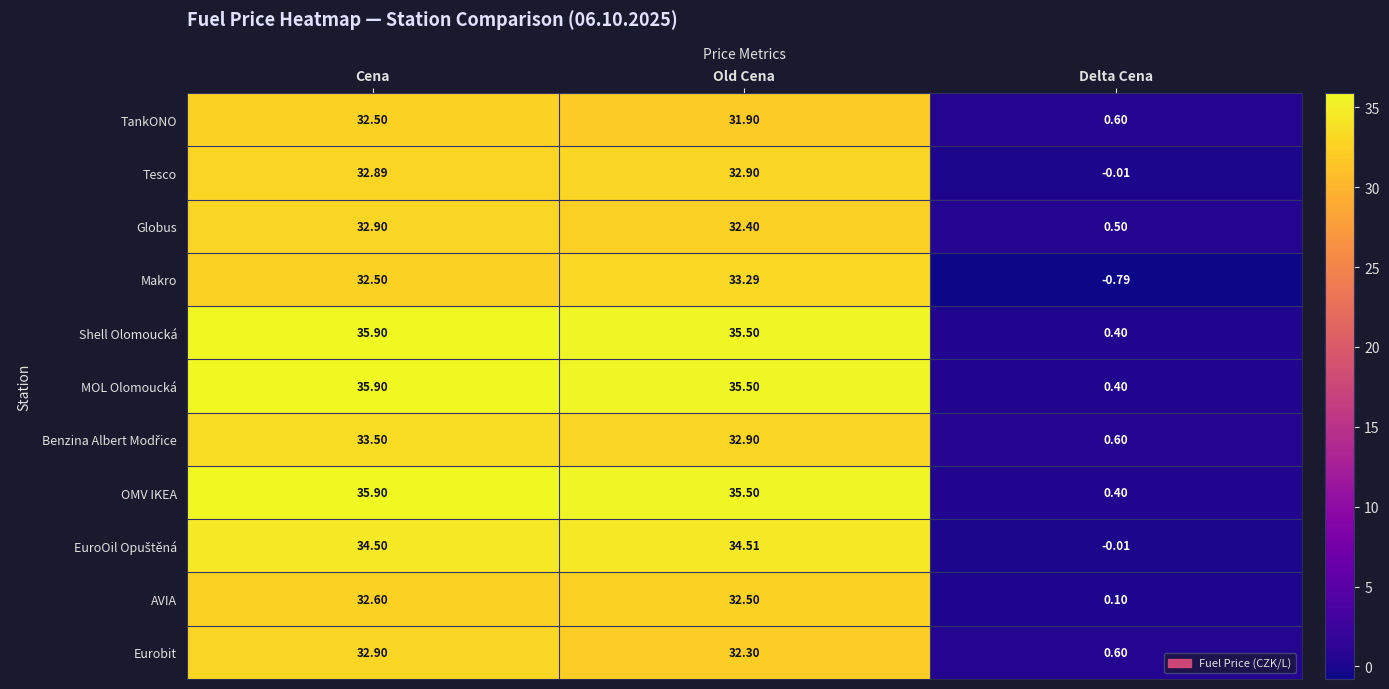

What is the greatest value displayed?

35.9